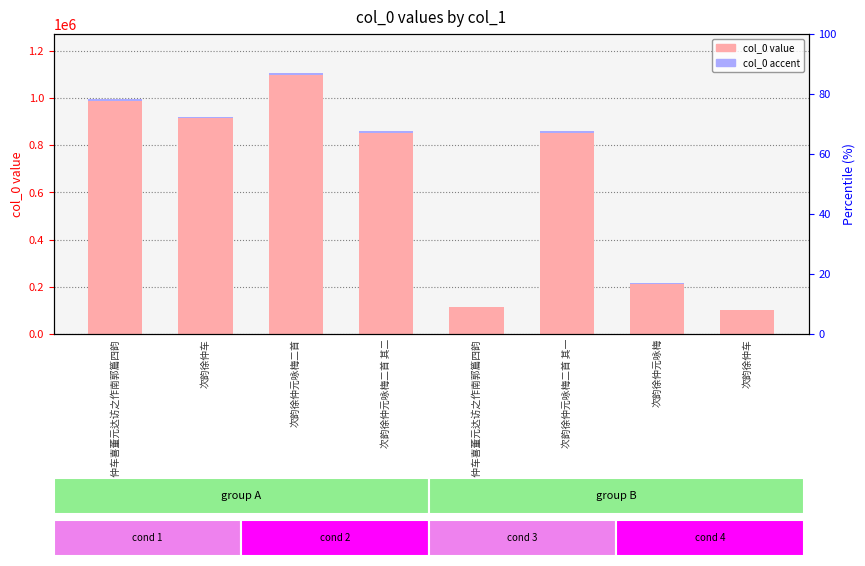

The value of accent_col_0 at 次韵徐仲车 is 7375.4. True or false?

True